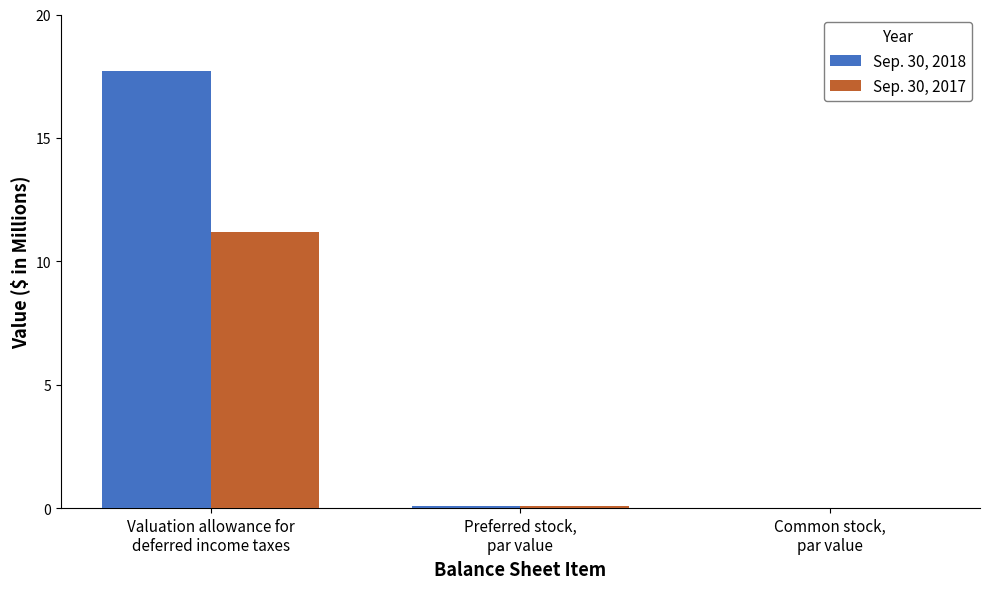

True or false: Sep. 30, 2018 has a value of 0.0 at Common stock,
par value.

True